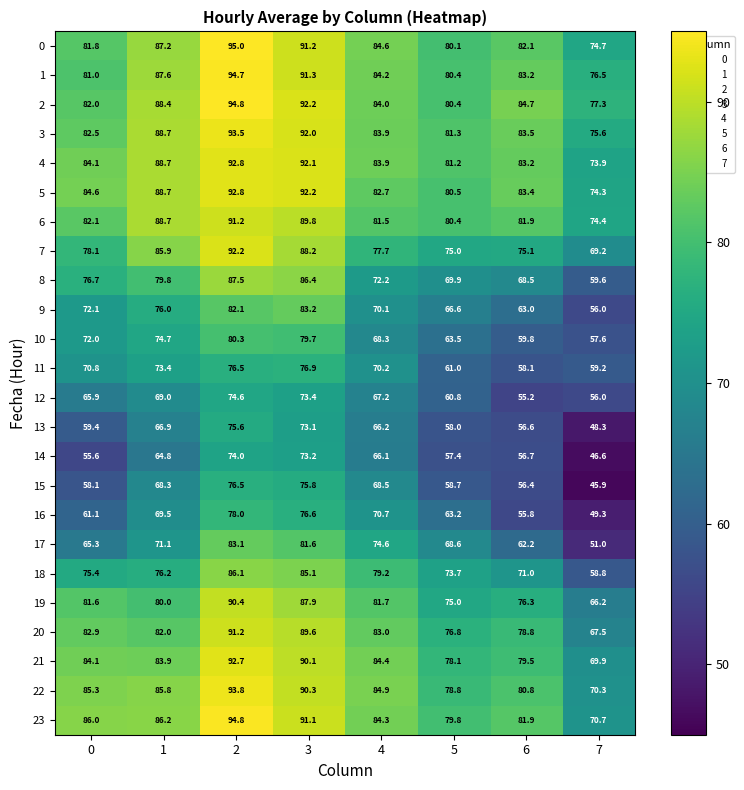

What is the sum of all 12 values?

522.1